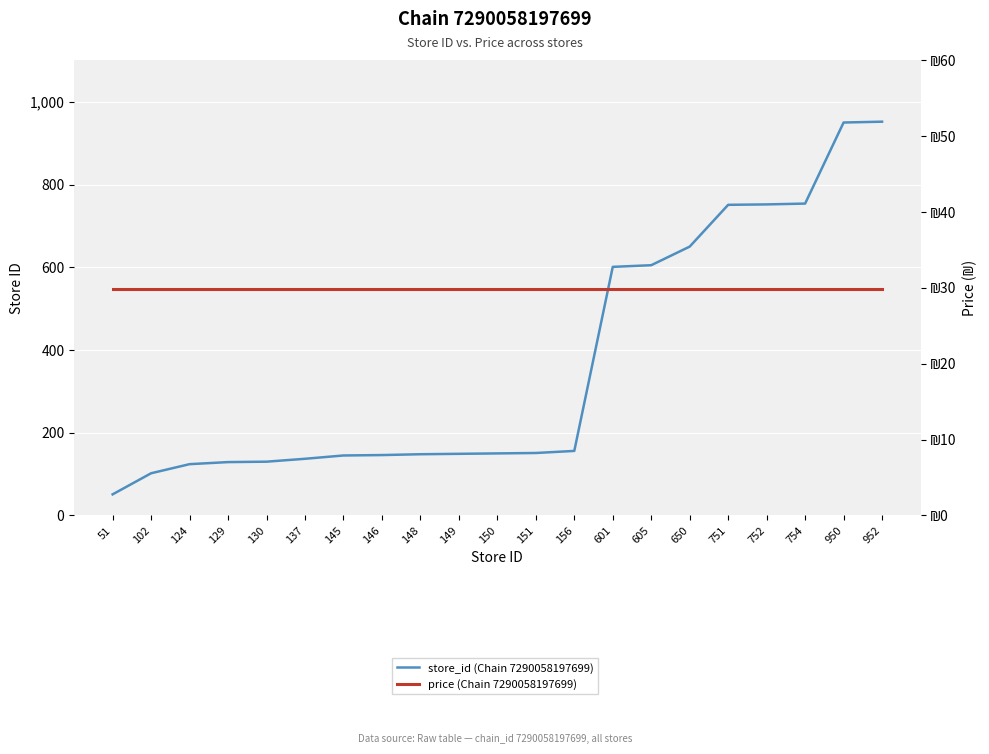

What is the maximum value for price (Chain 7290058197699)?

29.9